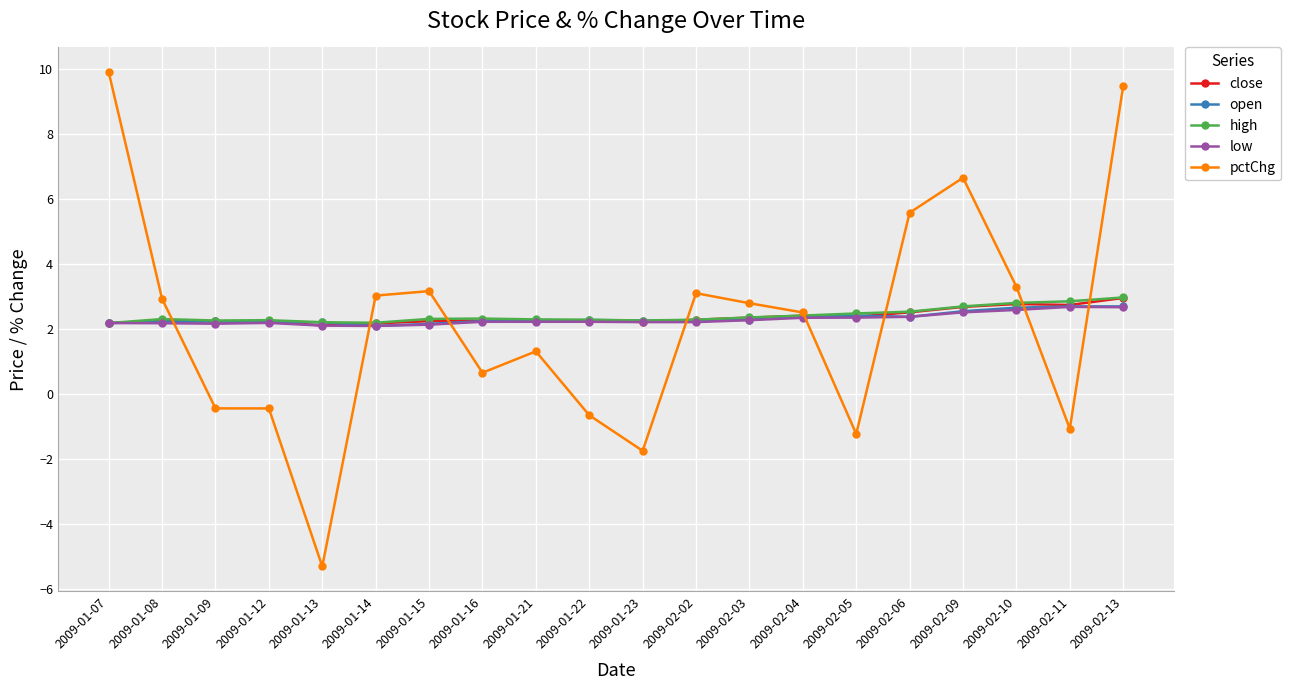

Is it true that open equals 0.8 at 2009-02-04?

False